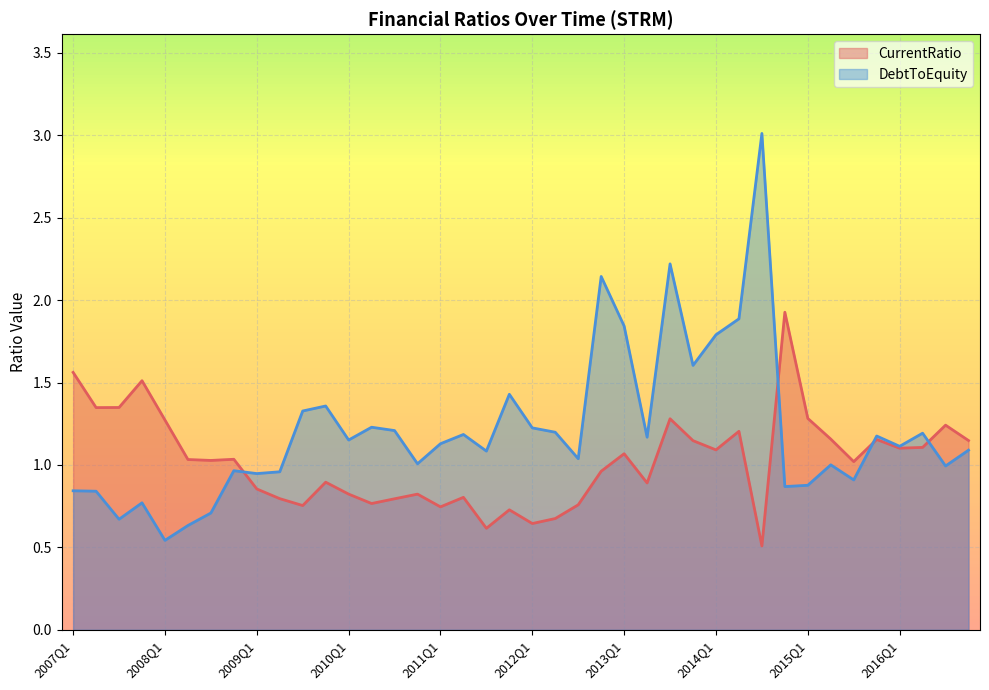

True or false: DebtToEquity has more than 1 points higher than both neighbors.

True